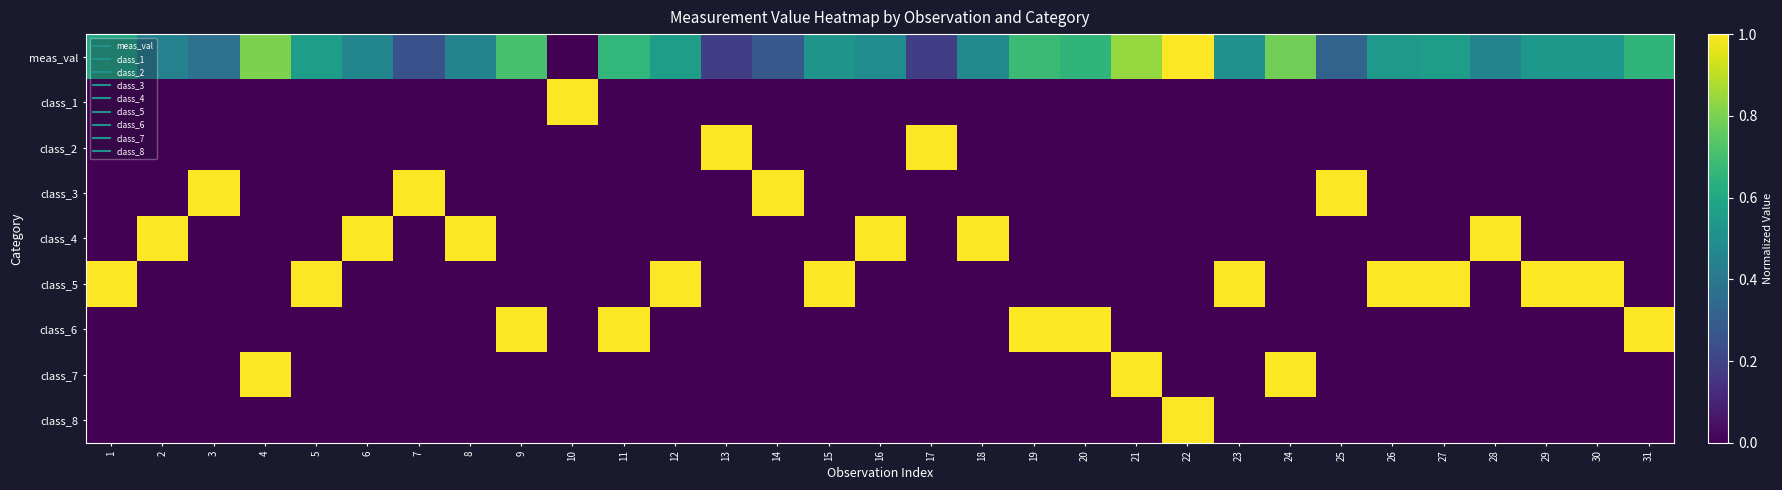

How many categories are shown in the chart?

31